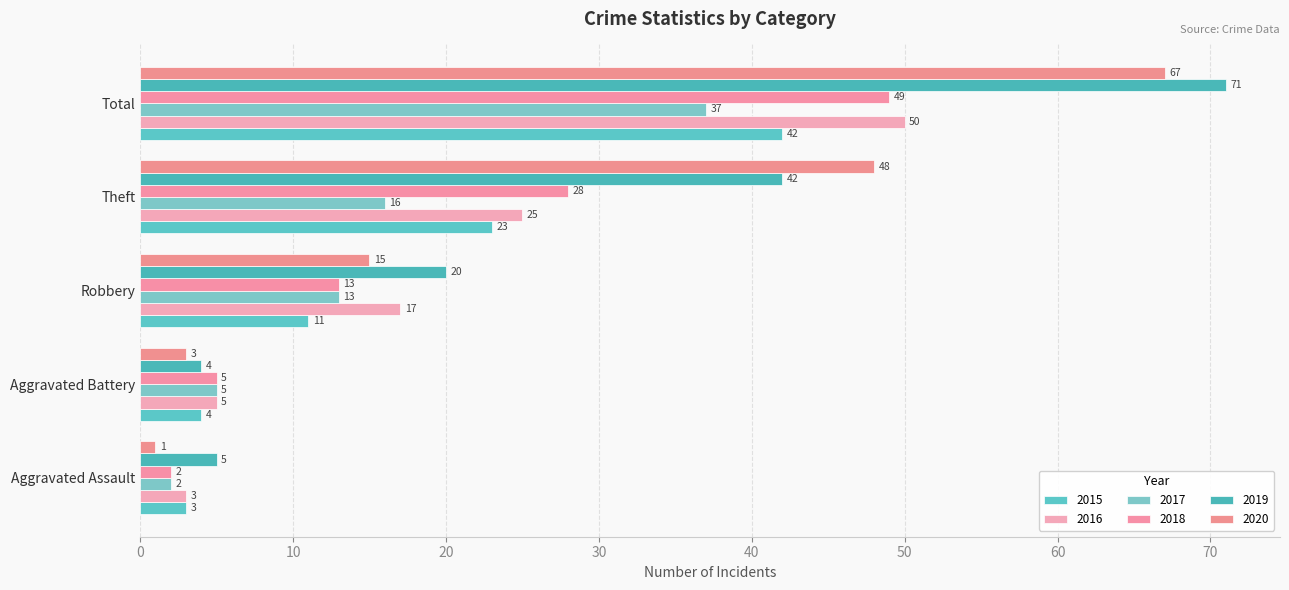

Which series has the largest total across all categories?

2019